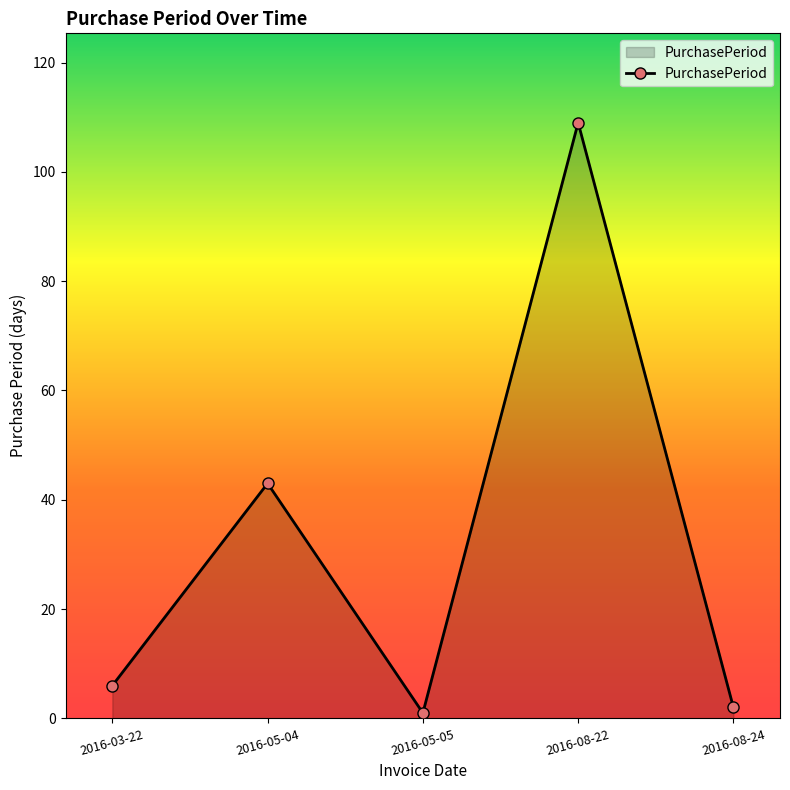

Reading left to right, list all the values displayed in this chart.

6	43	1	109	2